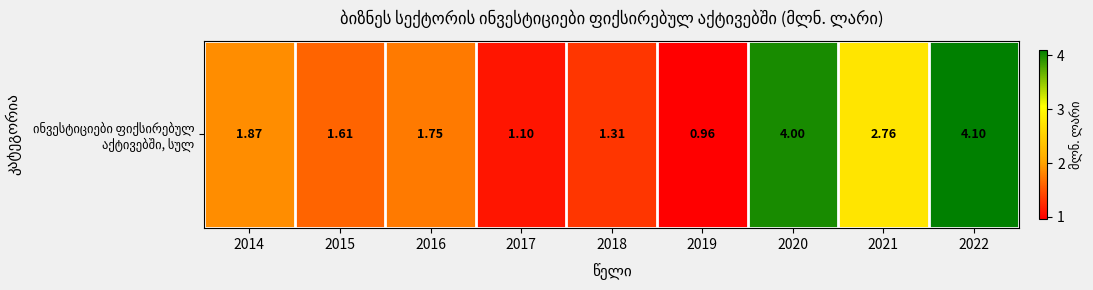

What is the change in value from 2014 to 2021?

+0.9